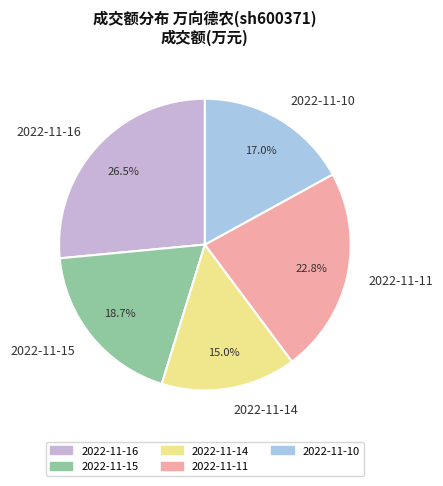

What portion of the pie excludes 2022-11-14?

85.0%